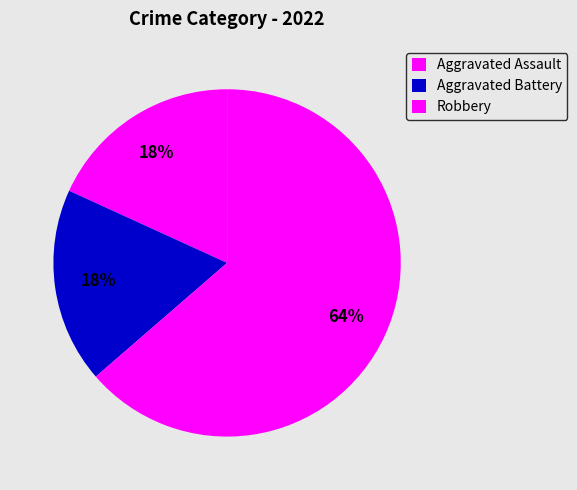

Which category has the smallest portion of the pie?

Aggravated Assault